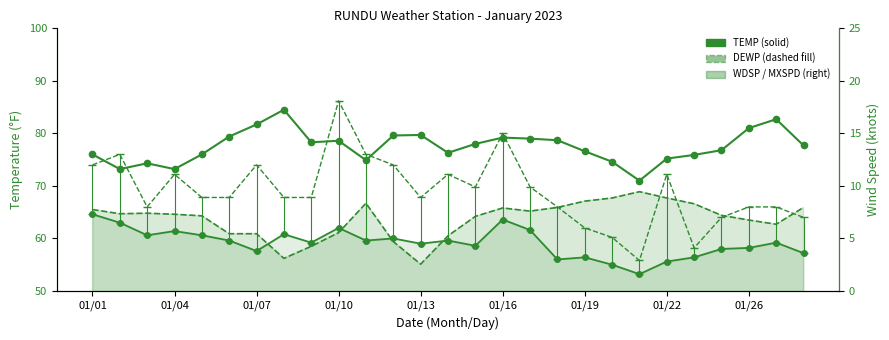

Does the chart have visible grid lines?

No